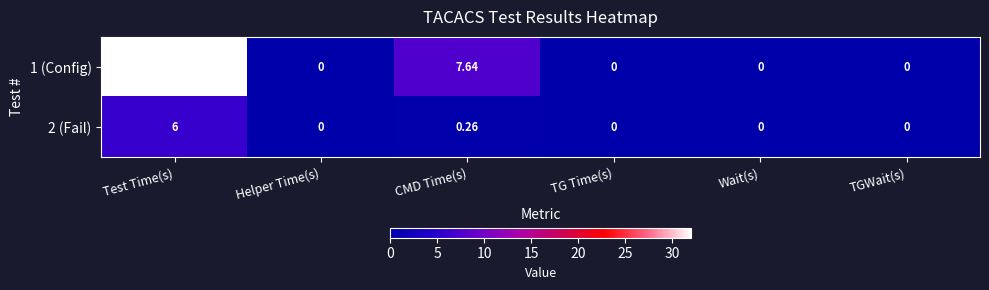

How many distinct data groups are displayed?

2